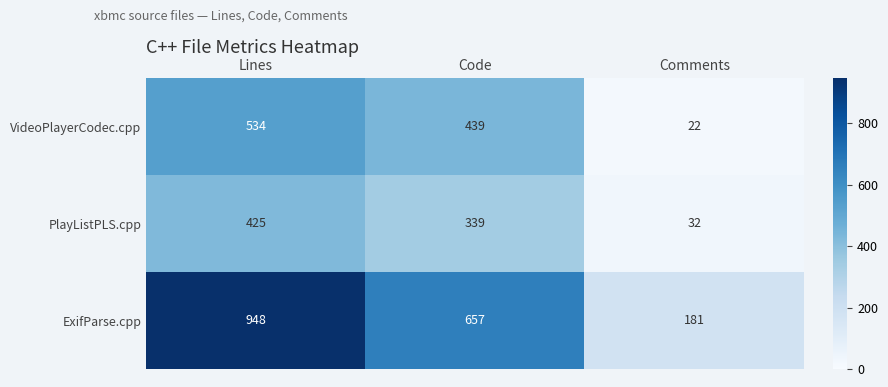

How many ExifParse.cpp values are between 181 and 948?

3